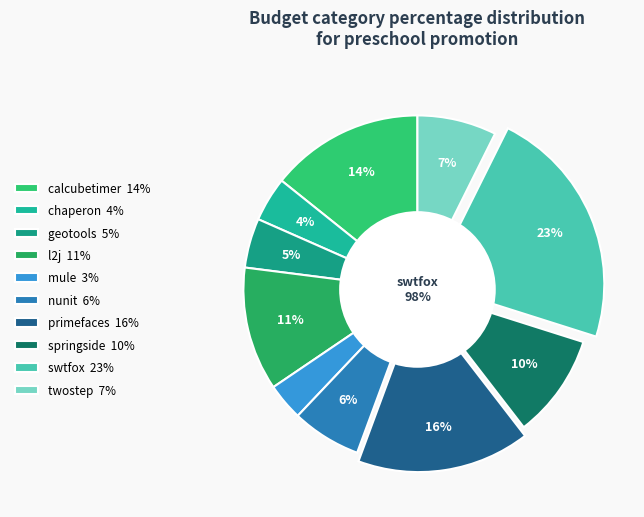

Does nunit.csv account for over 50% of the chart?

No